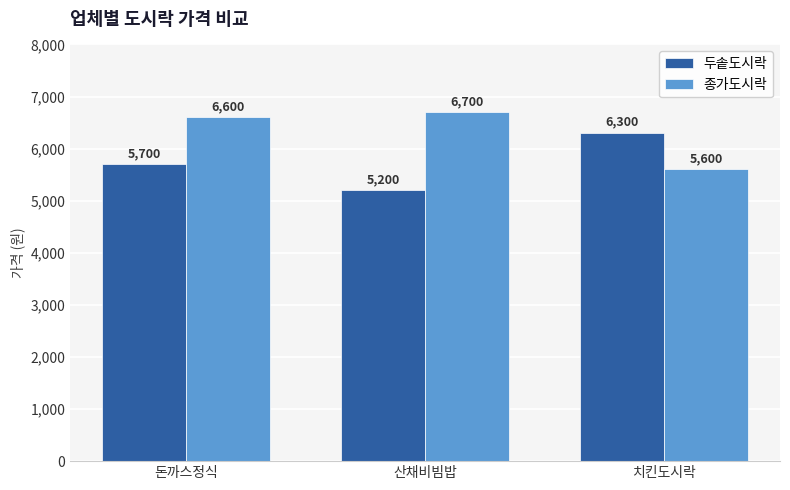

Rank the series by their average value, from lowest to highest.

두솥도시락, 종가도시락